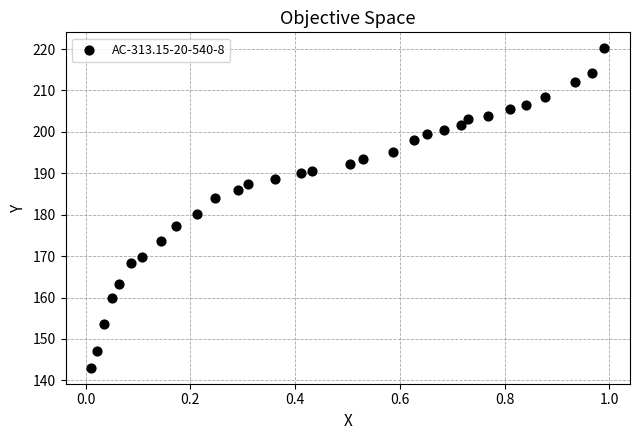

What is the range of X values (max minus min)?

1.0